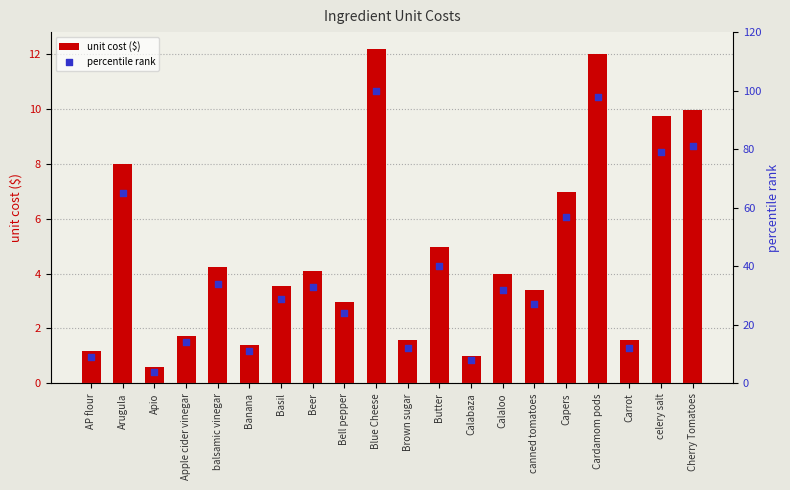

What are all the series names shown in the legend?

unit cost ($), percentile rank